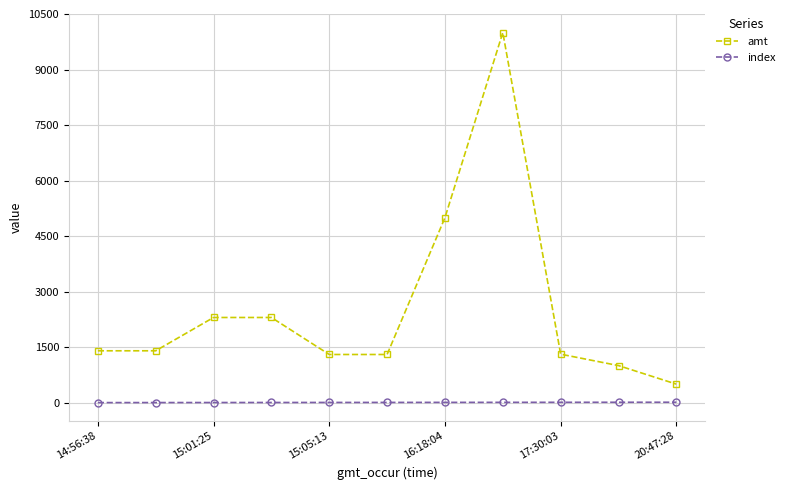

List the series in order of their overall mean, lowest first.

index, amt